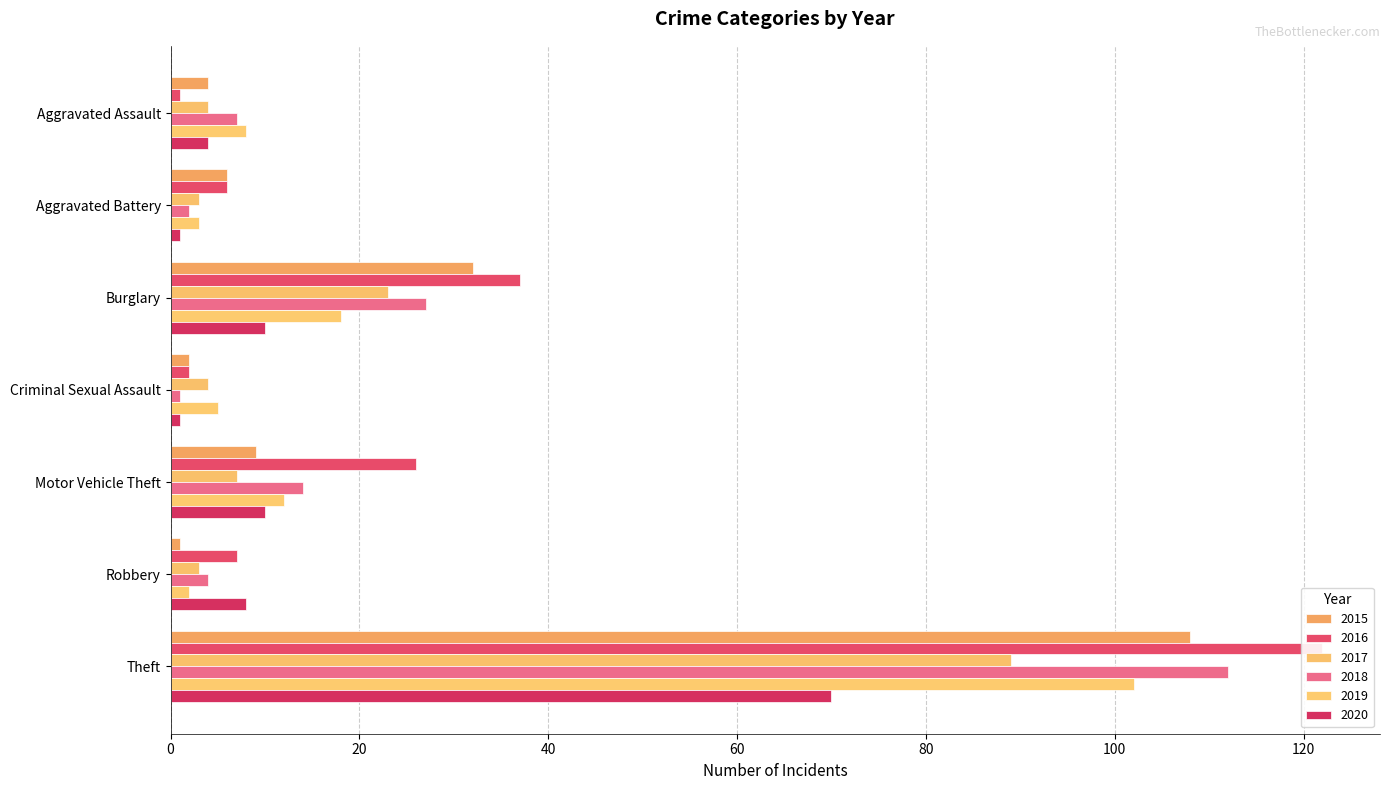

The 2017 series shows 3 at Aggravated Battery. True or false?

True